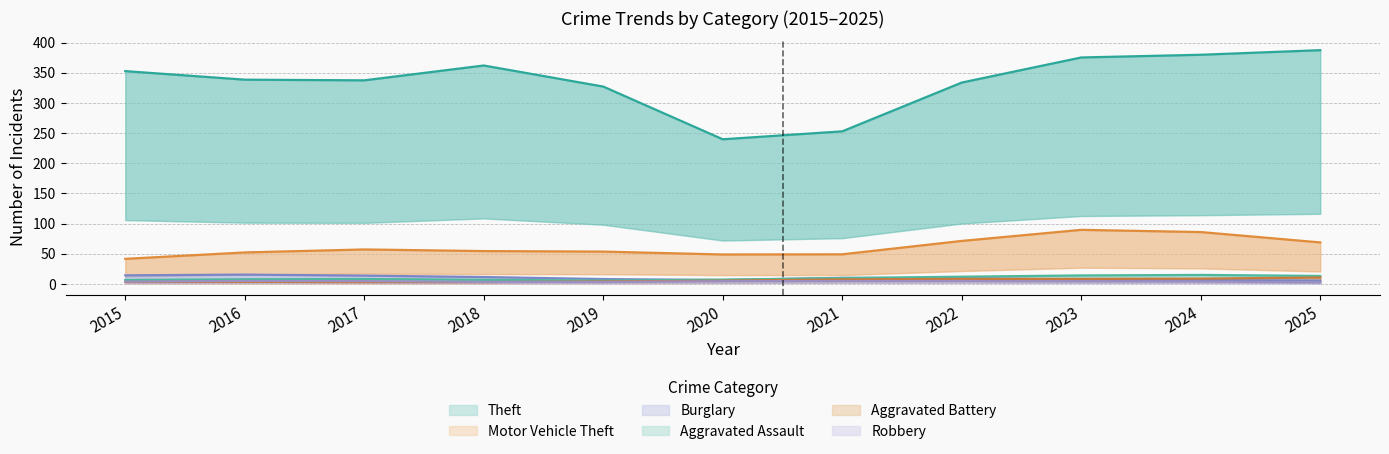

True or false: Theft has a value of 486 at 2016.

False